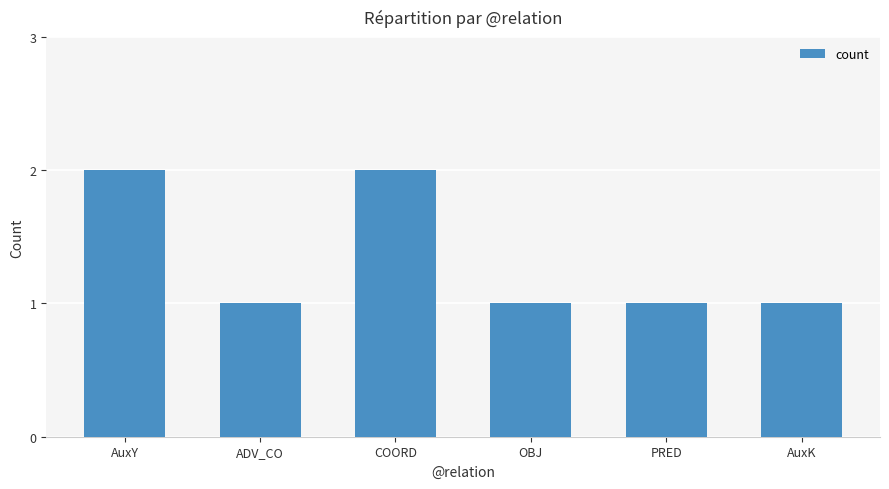

Is it true that the value at COORD is 1?

False